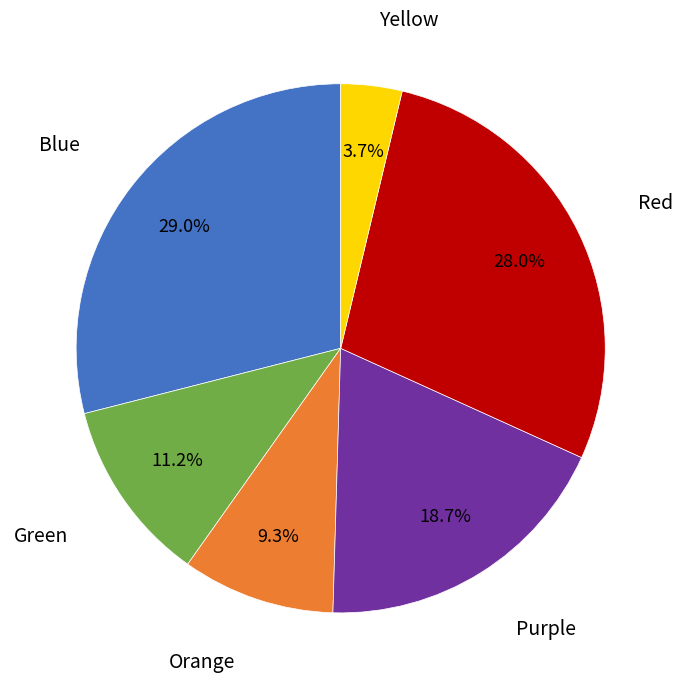

To the nearest percent, what is the average slice percentage?

17%